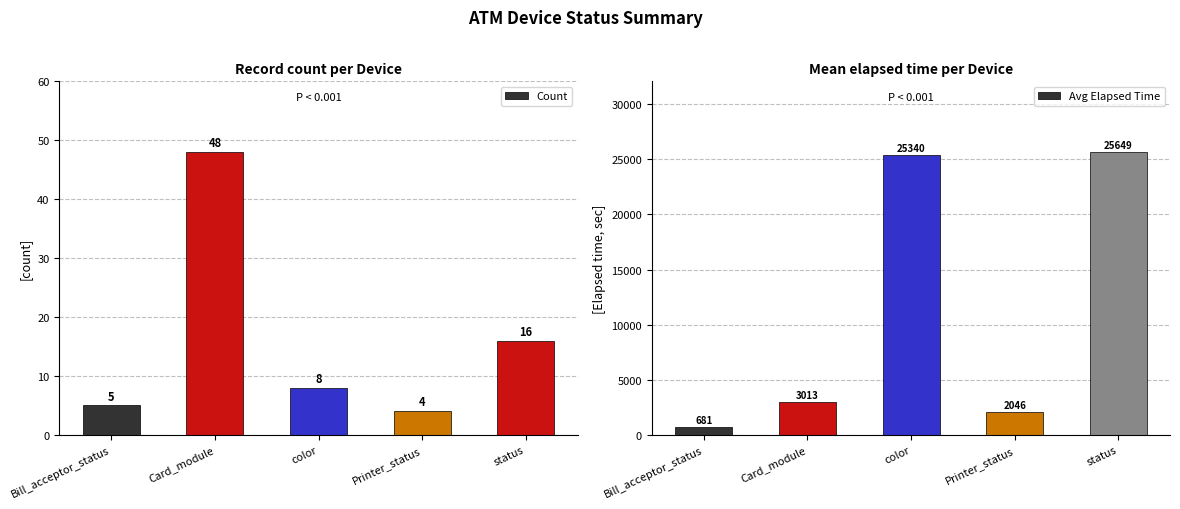

At which category does the chart reach its minimum across all series?

Printer_status